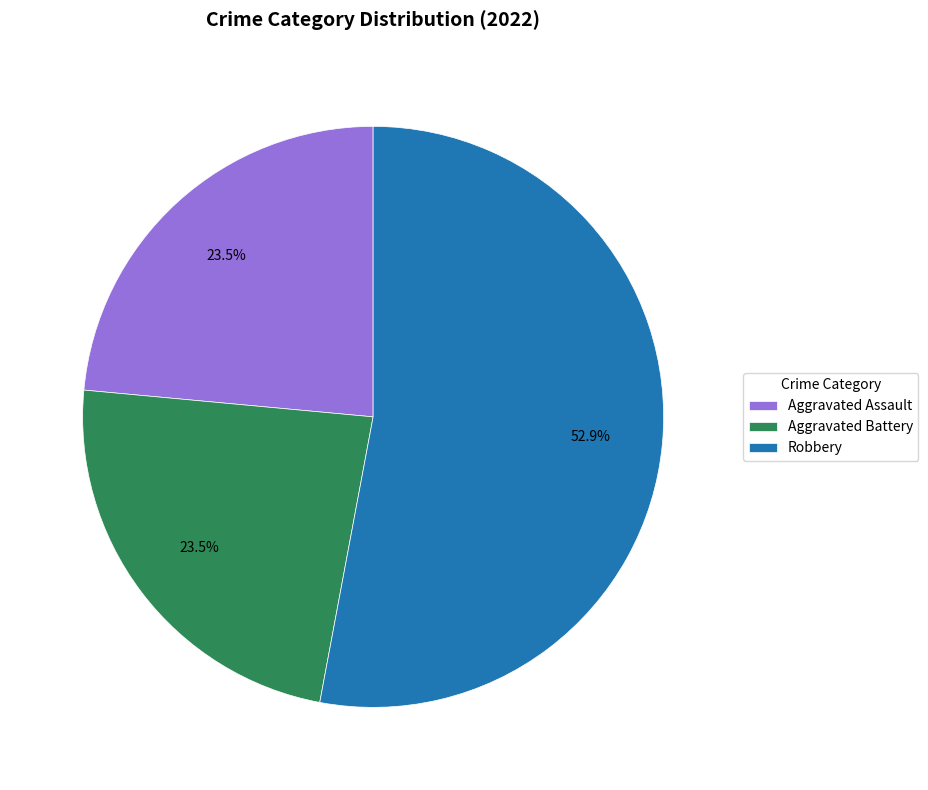

Does Robbery represent more than half of the total?

Yes